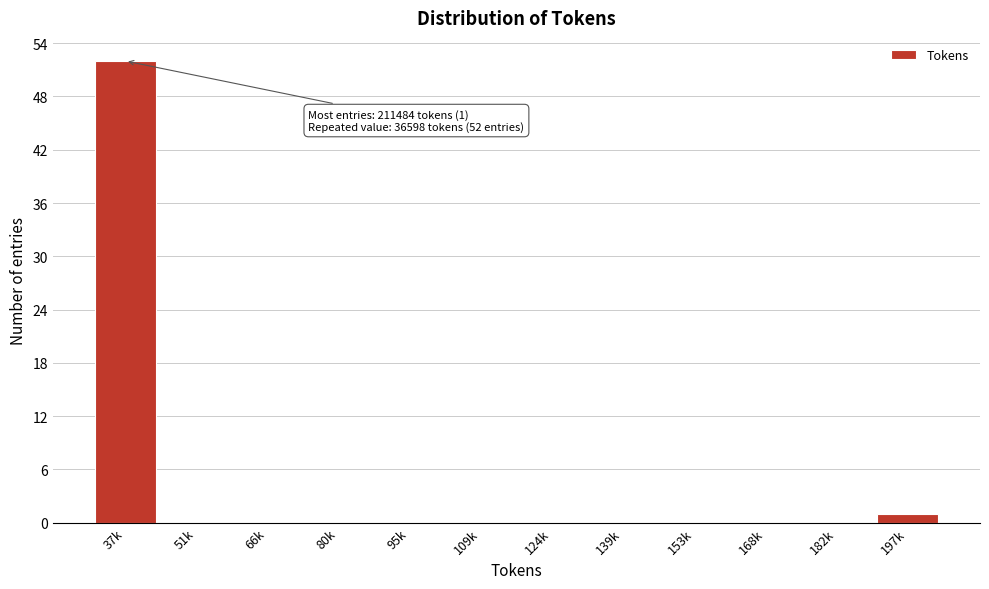

Reading right to left, transcribe all the data shown in this chart.

197k=1	182k=0	168k=0	153k=0	139k=0	124k=0	109k=0	95k=0	80k=0	66k=0	51k=0	37k=52